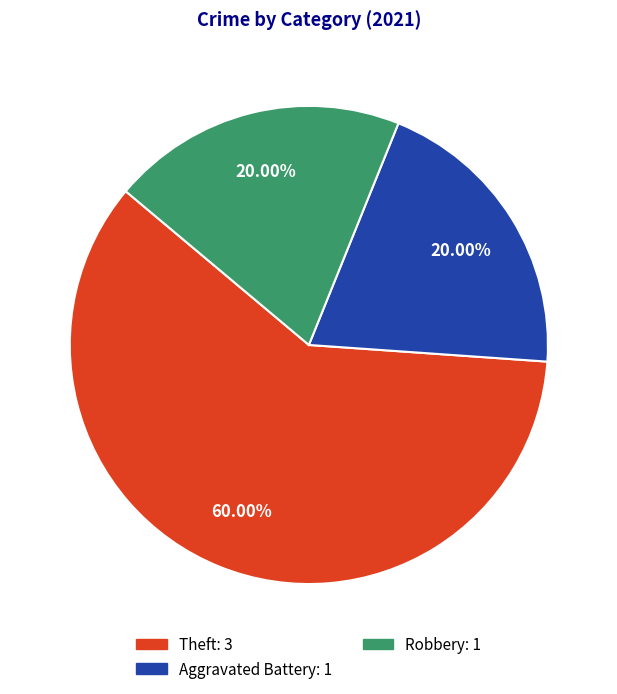

What is the ratio of the value at Robbery to the value at Aggravated Battery?

1.0